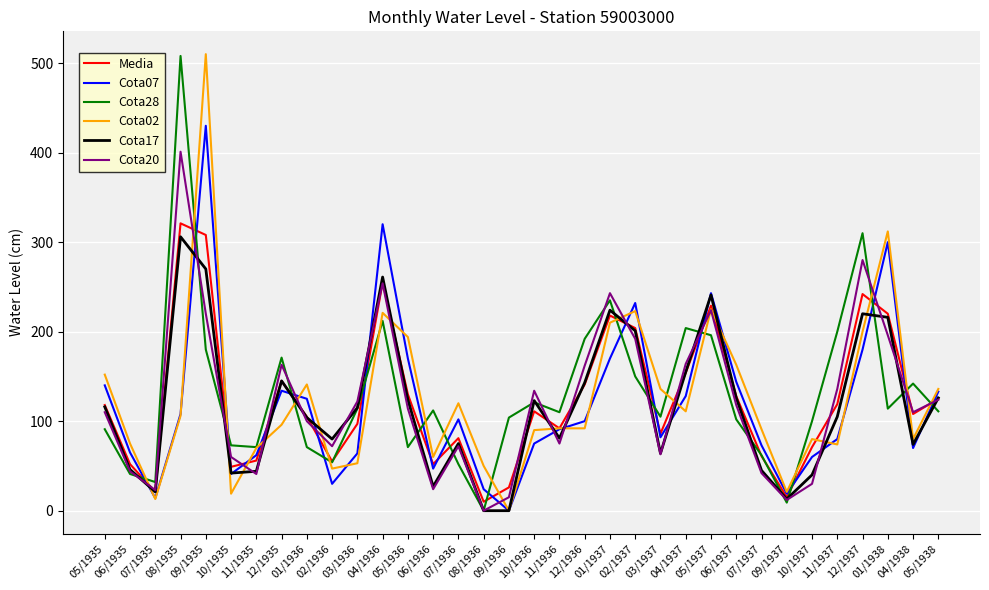

What is the difference between the Cota07 values at 06/1937 and 10/1937?

84